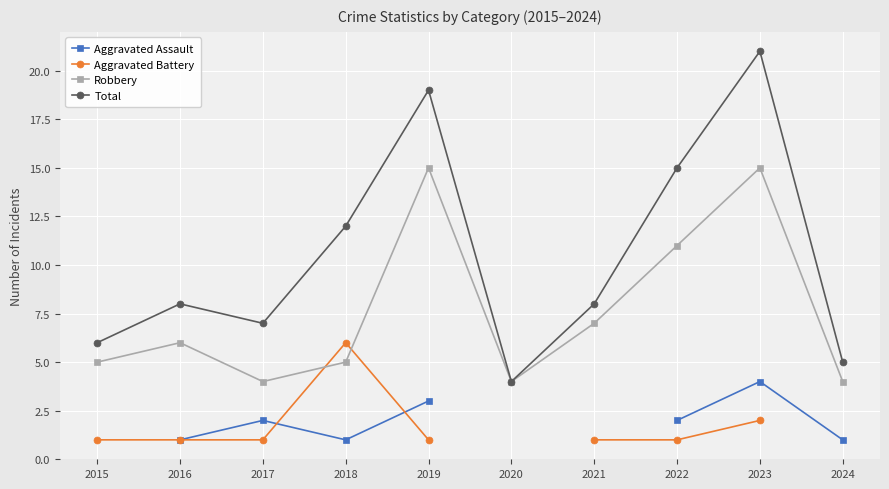

The Robbery series shows 7.2 at 2015. True or false?

False